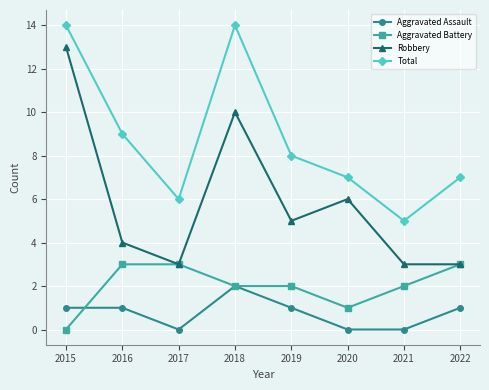

Count the Aggravated Battery values in the range 2 to 3.

6